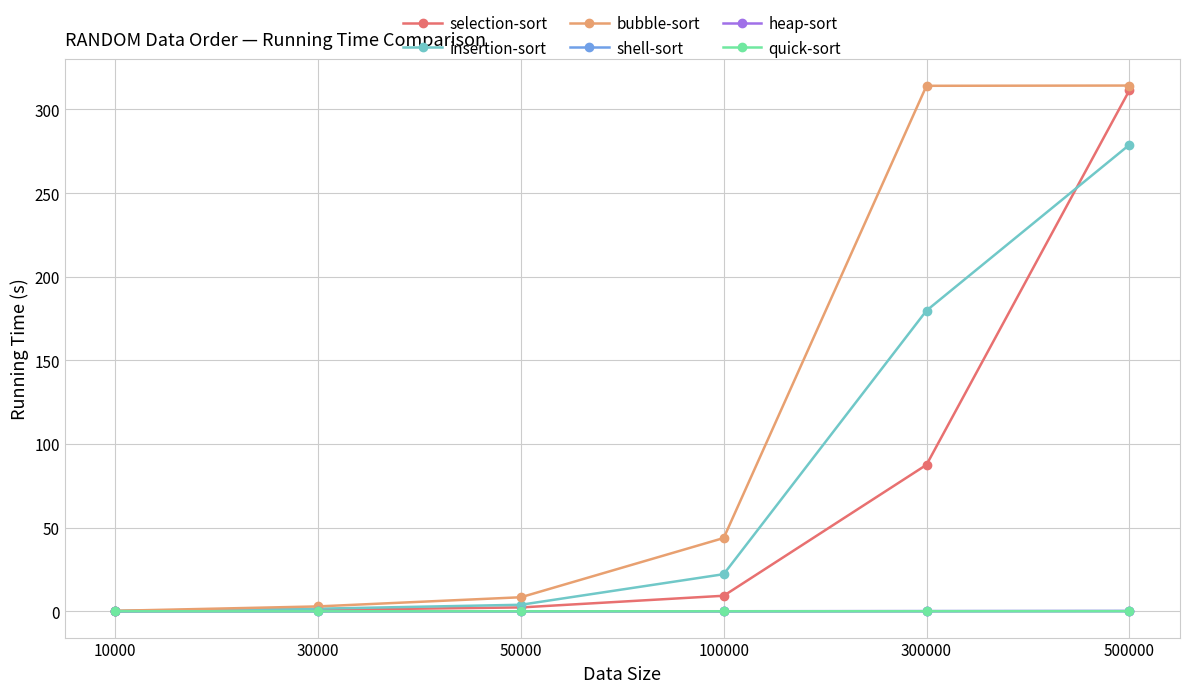

How many lines are shown in the chart?

6